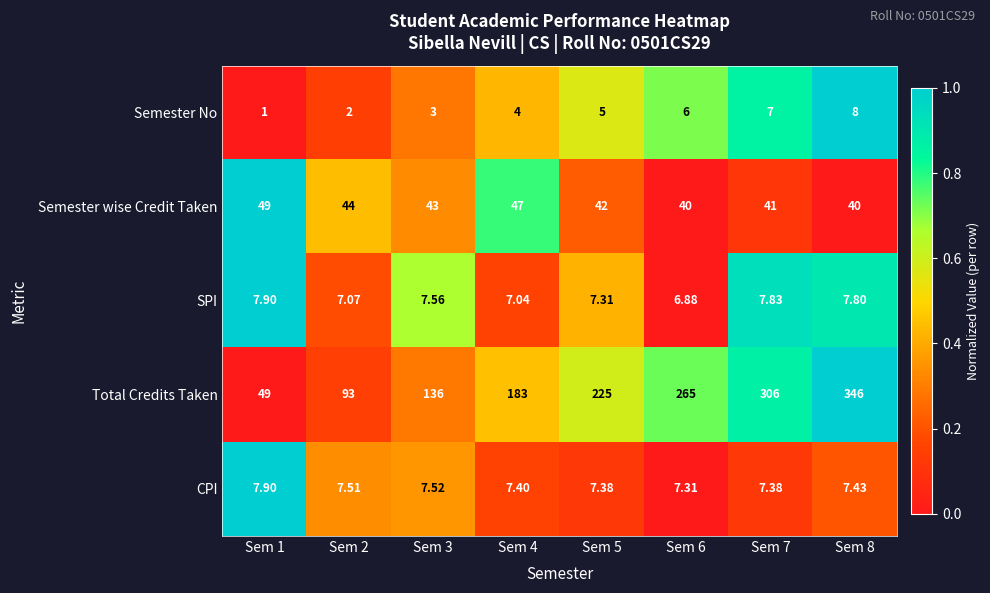

Which series has the largest total across all categories?

Total Credits Taken